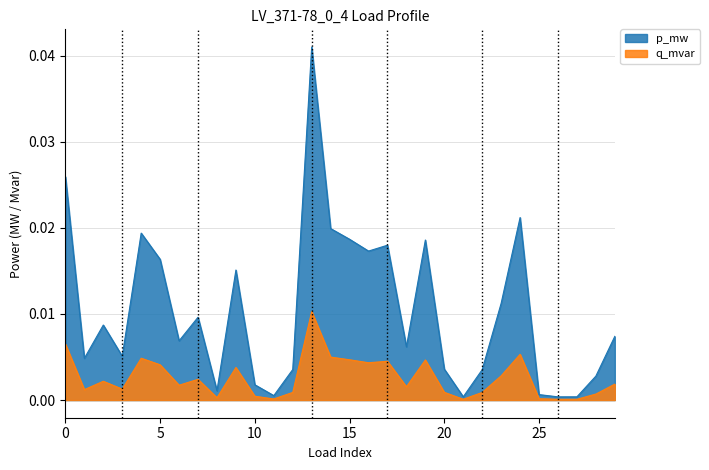

List the series in order of their peak value, highest first.

p_mw, q_mvar